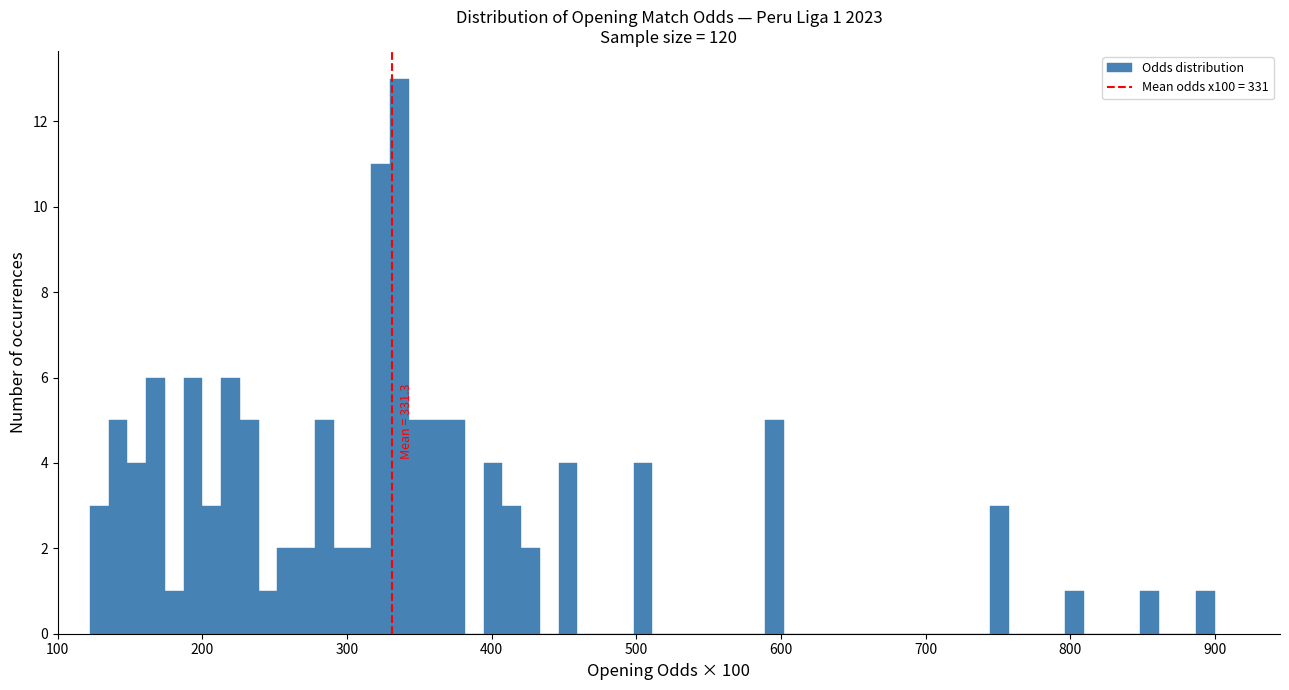

Read against the x-axis, roughly where is the centre of the tallest bar?

340